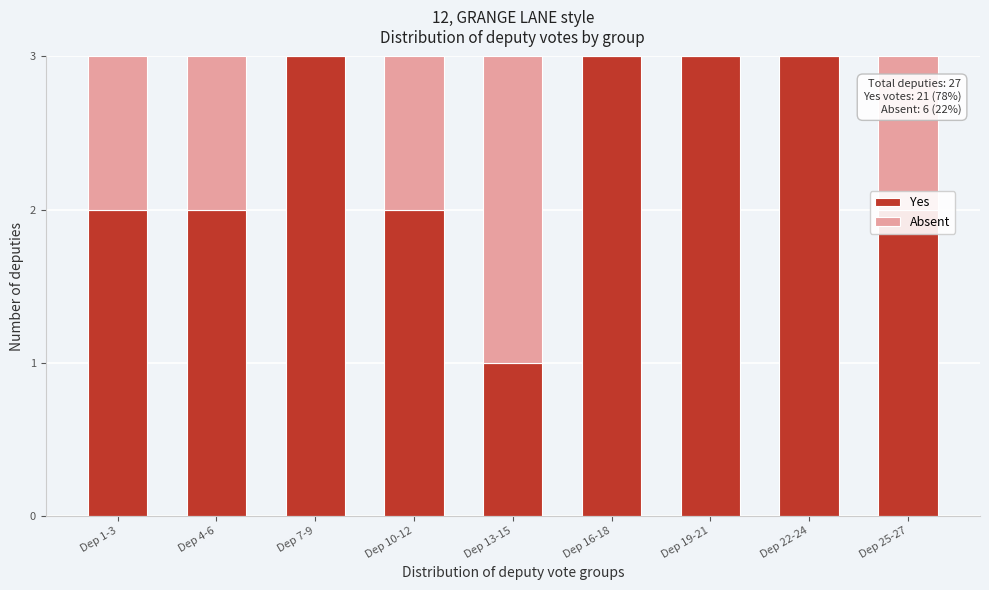

True or false: Yes has a value of 3 at Dep 7-9.

True